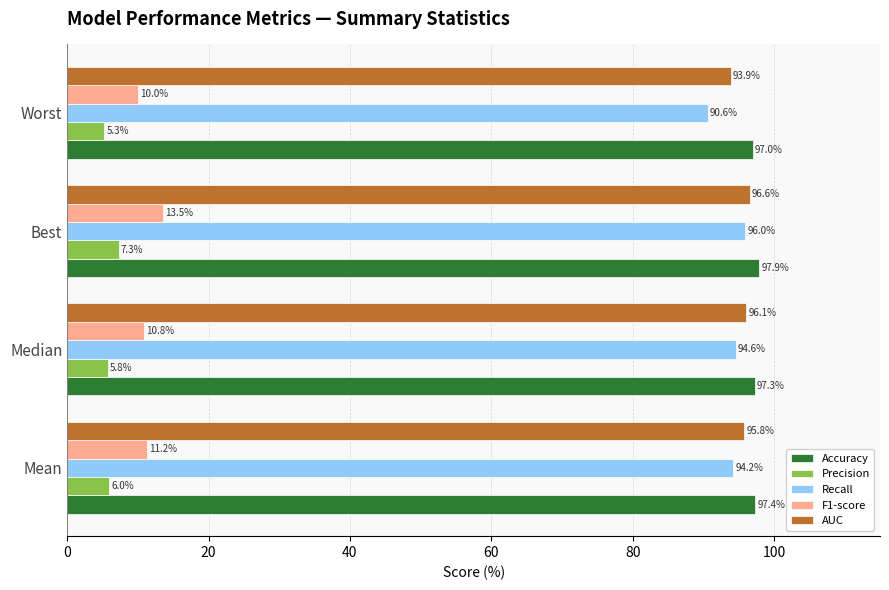

At how many categories does at least one series exceed 43?

4